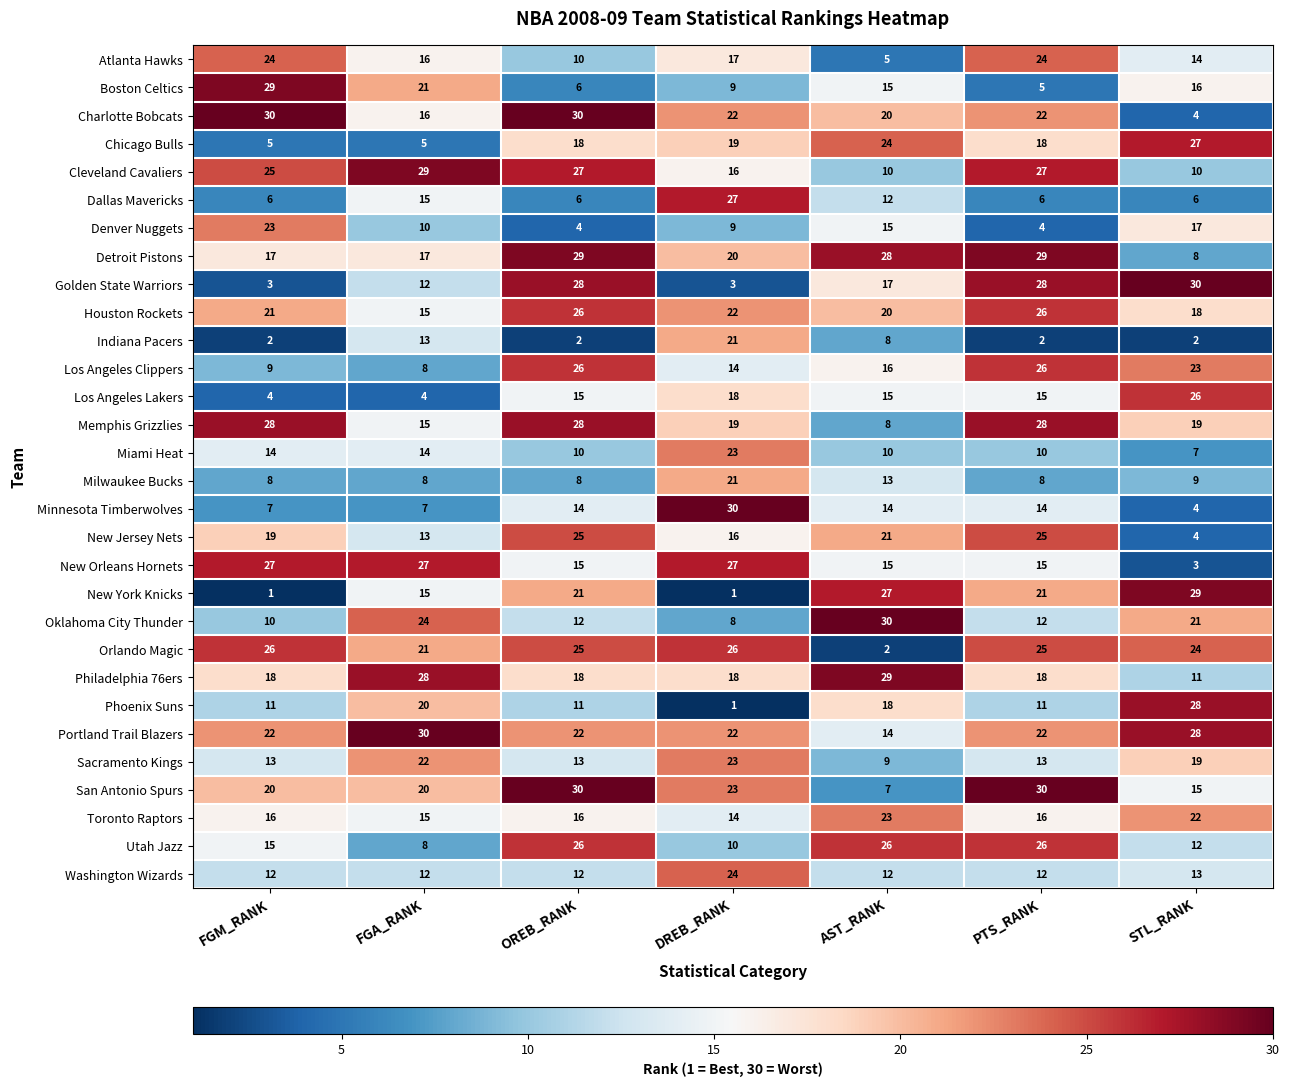

At how many categories does at least one series exceed 29?

7